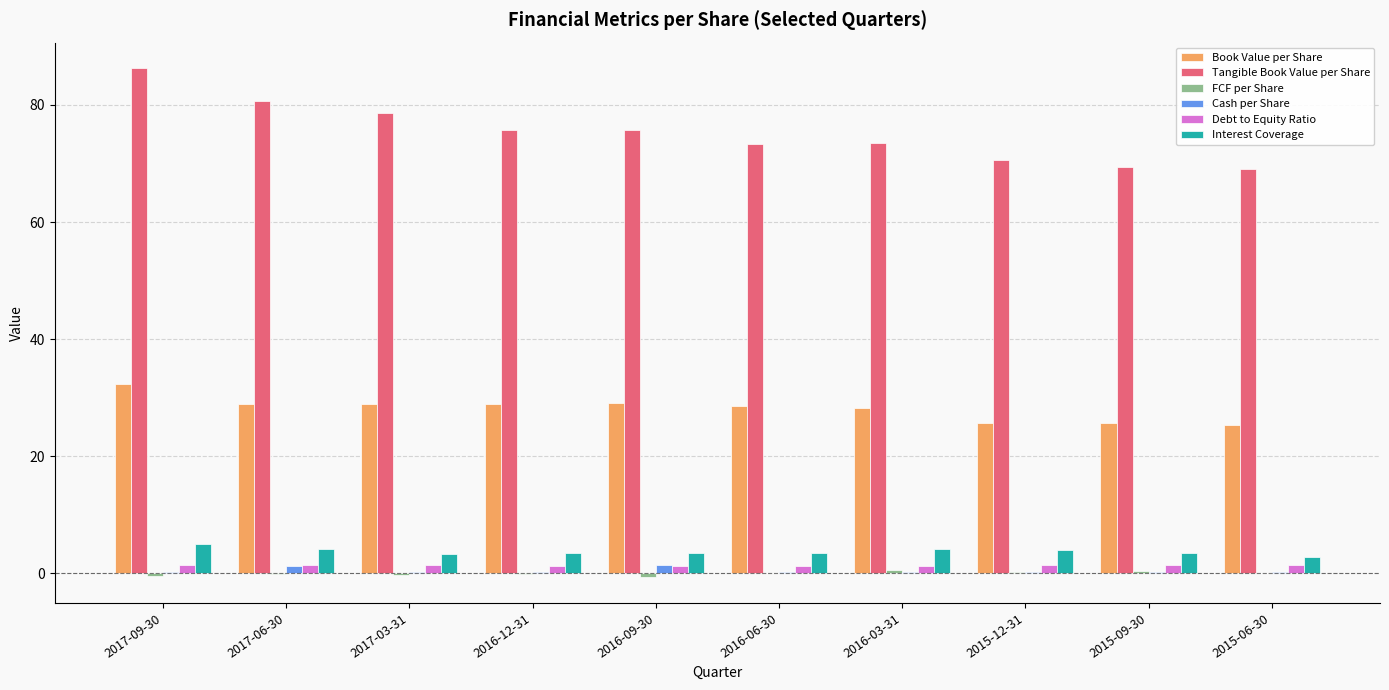

Are the bars horizontal?

No